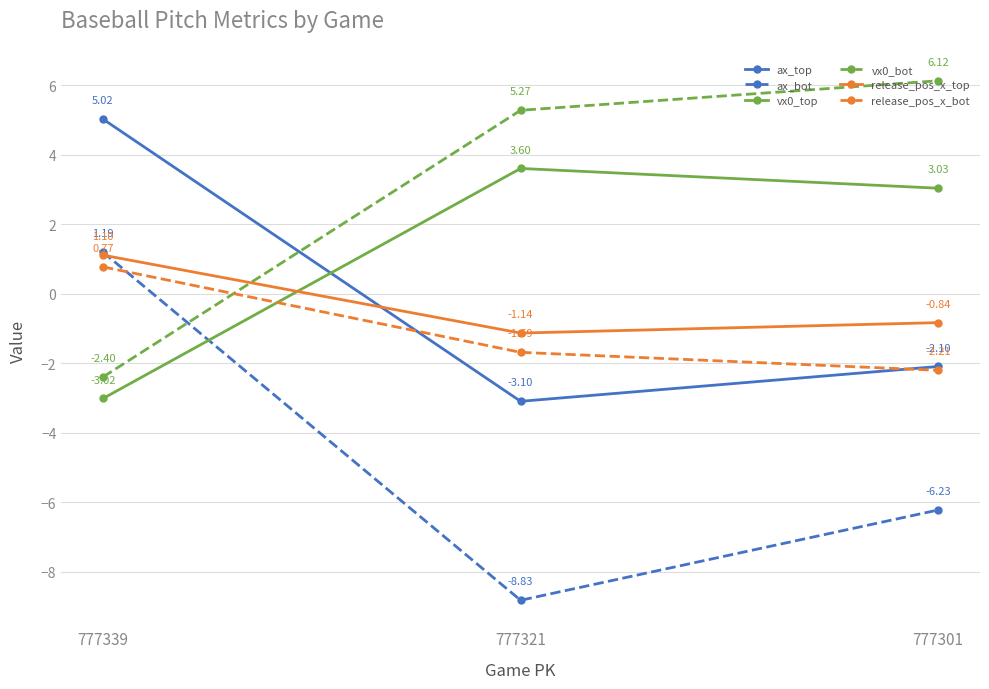

What is the sum of all ax_top values?

-0.2